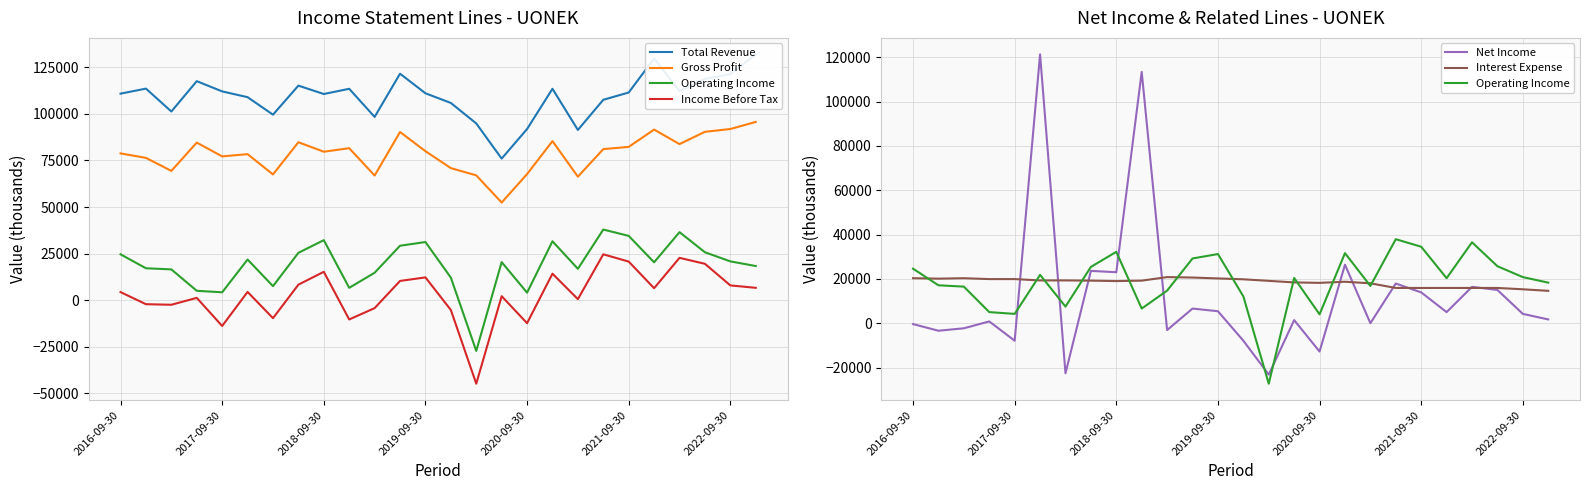

How many positive values does the Operating Income series have?

25